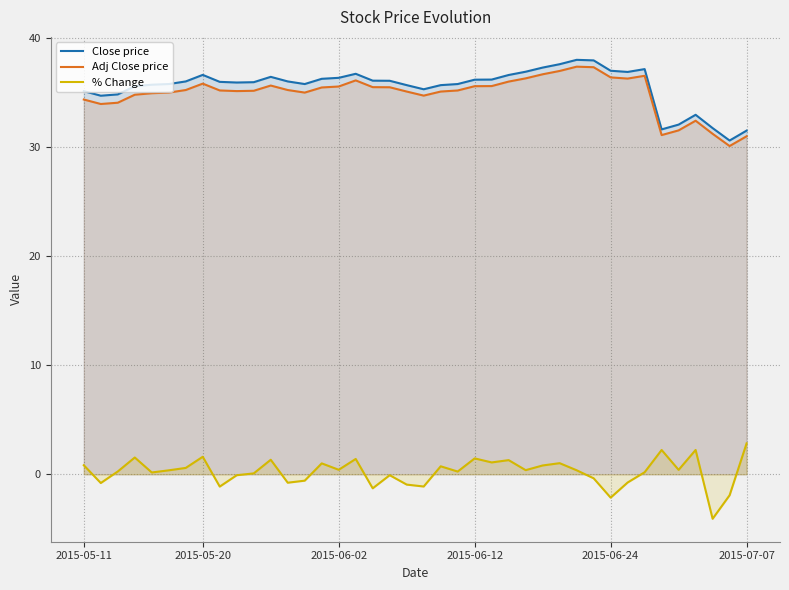

Count the number of data series in this chart.

3